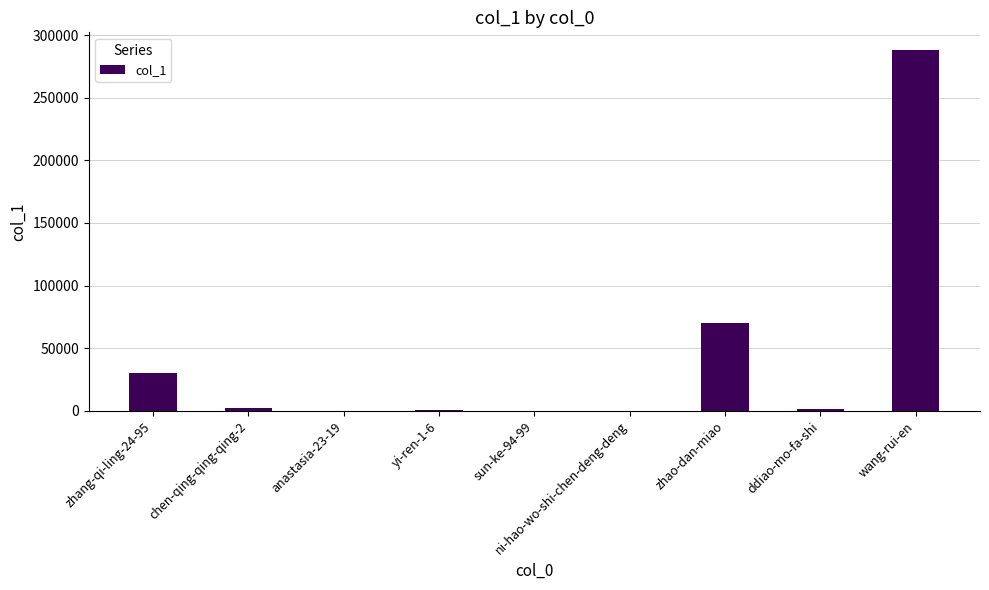

Are the bars horizontal?

No